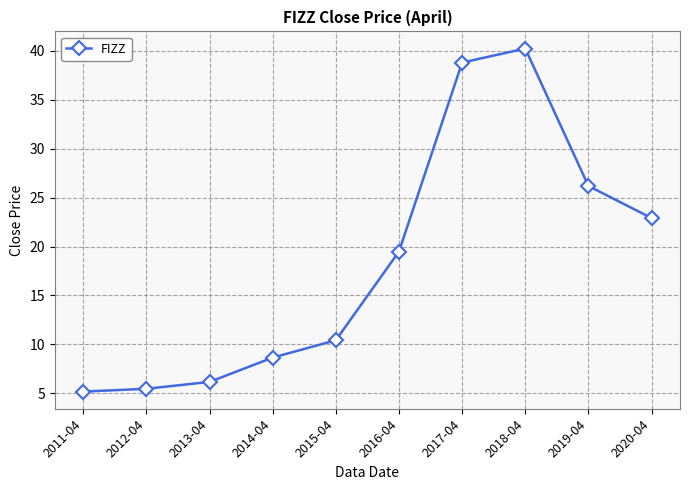

Which category has the highest value across all series?

2018-04